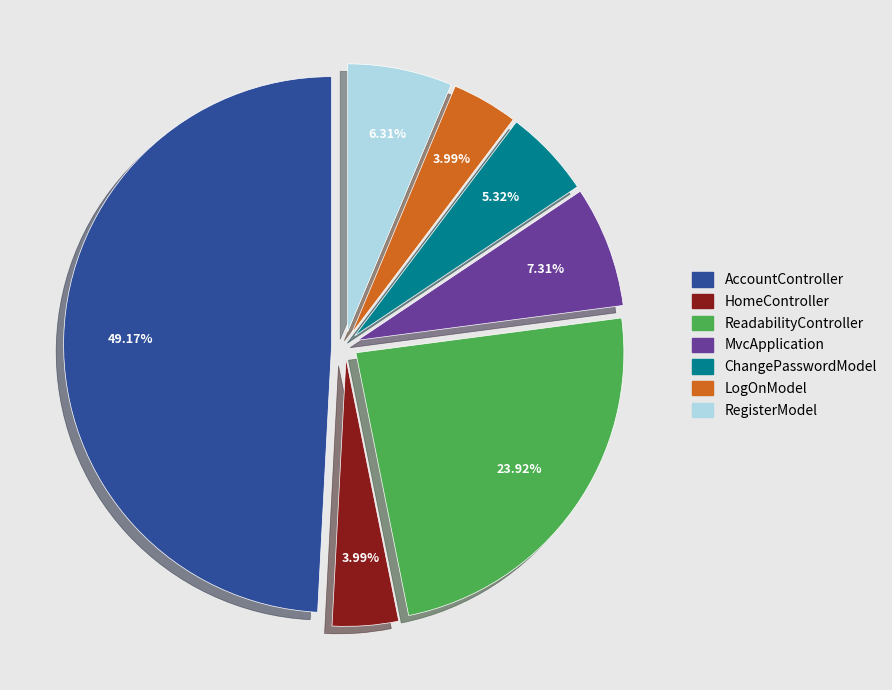

Is there a majority slice in this chart?

No